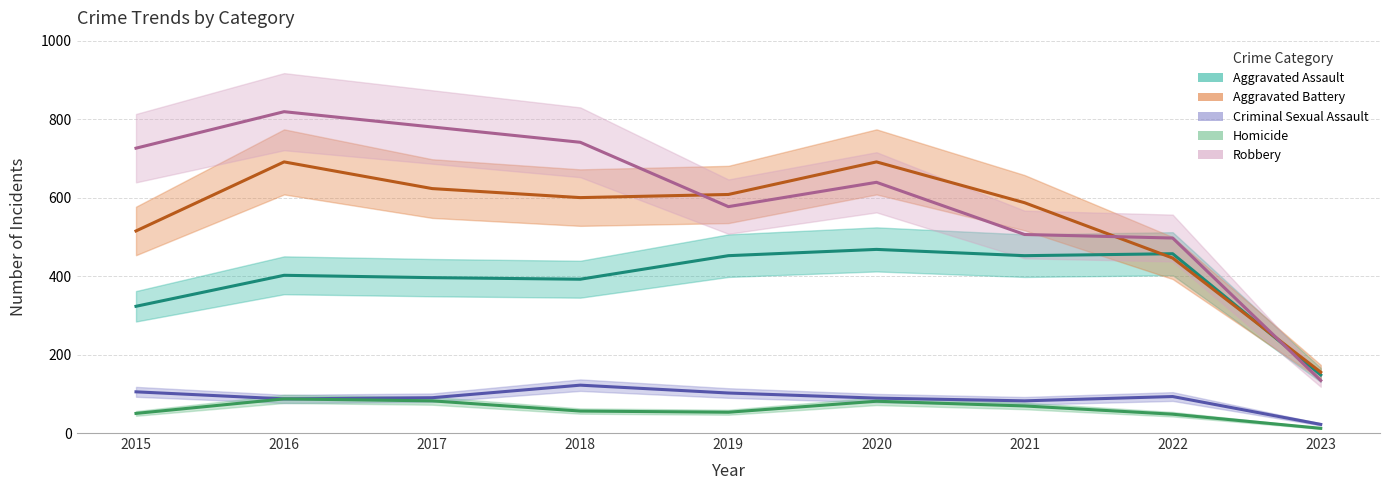

True or false: Aggravated Assault and Criminal Sexual Assault cross at least once.

False